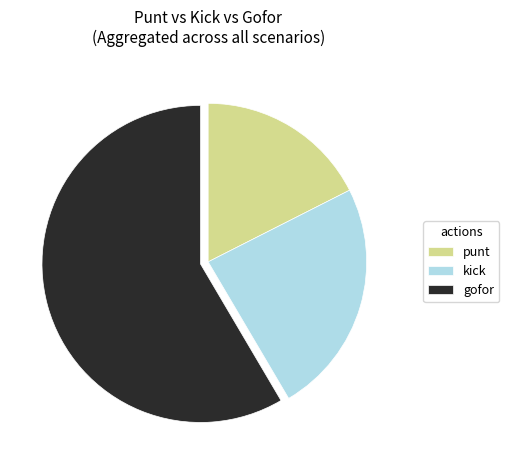

Rank the categories by value from lowest to highest.

punt, kick, gofor